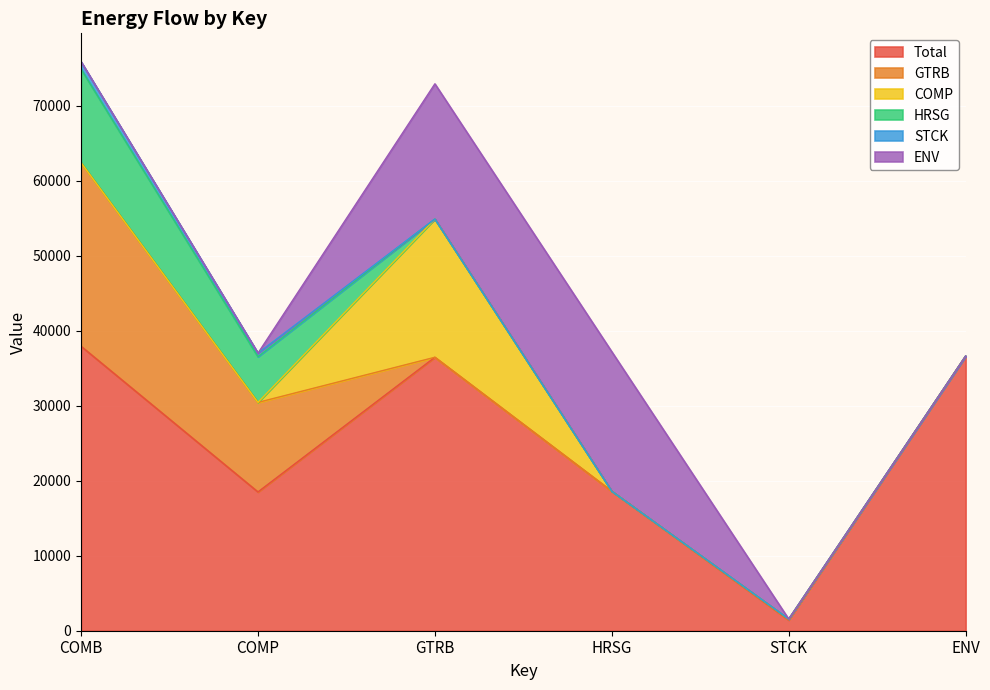

How many distinct data groups are displayed?

6